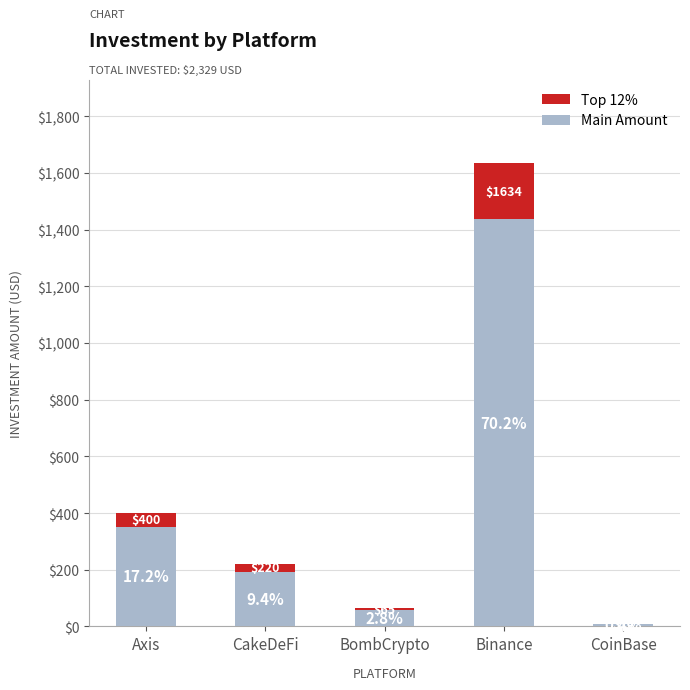

Which label corresponds to the smallest value in the chart?

CoinBase